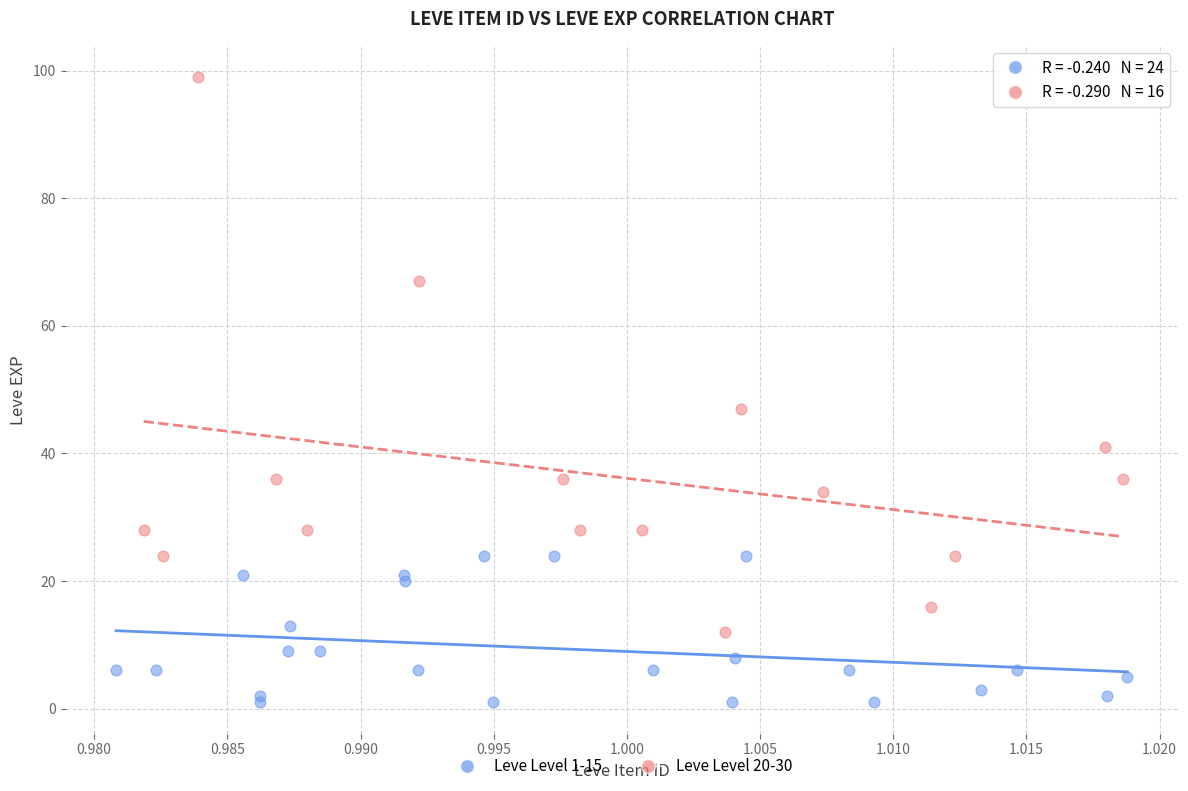

What are all the series names shown in the legend?

Leve Level 1-15, Leve Level 20-30